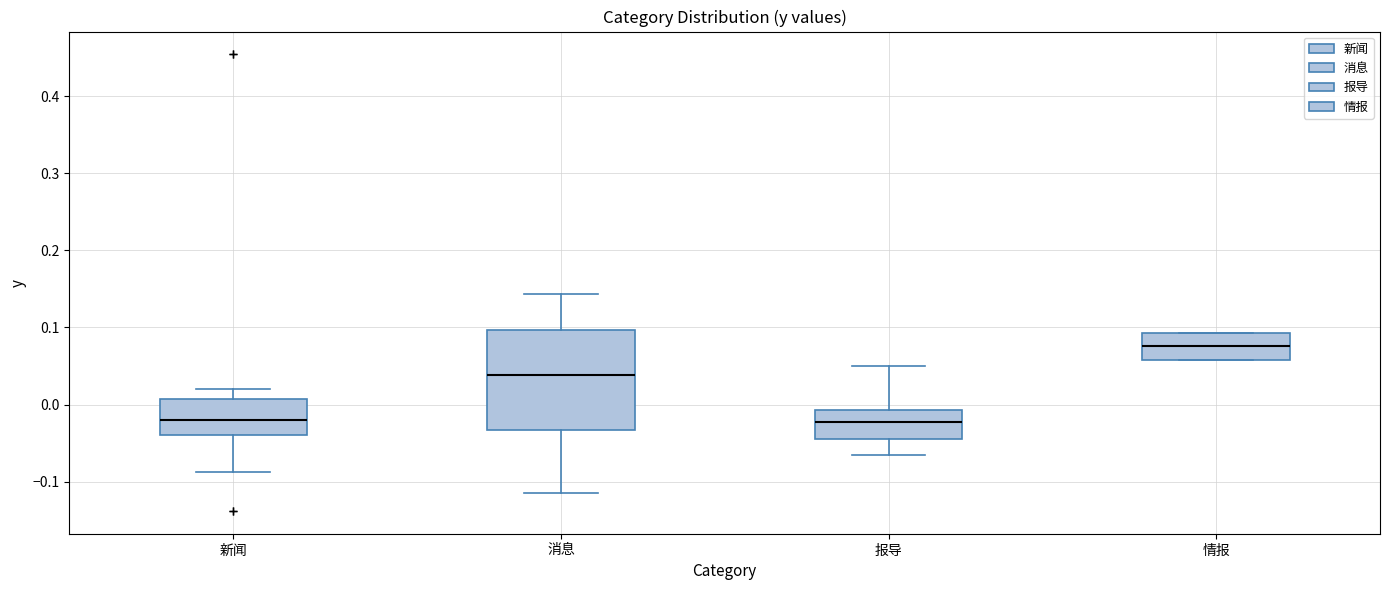

Reading left to right, read every box against the y-axis: the position of its median line, the range the box covers, and the ends of its whiskers. The values are not printed on the chart, so give them approximately, as read against the axis.

新闻: median -0.02, box -0.04 to 0.01, whiskers -0.09 to 0.02
消息: median 0.04, box -0.03 to 0.10, whiskers -0.11 to 0.14
报导: median -0.02, box -0.05 to -0.01, whiskers -0.07 to 0.05
情报: median 0.08, box 0.06 to 0.09, whiskers 0.06 to 0.09